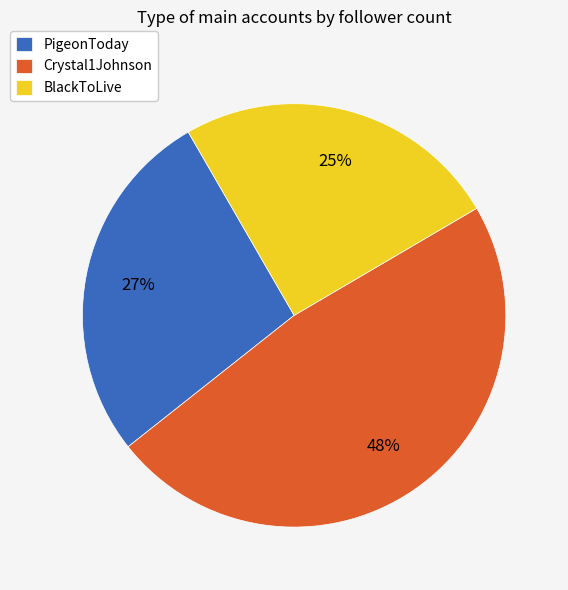

Count the number of slices in the pie.

3